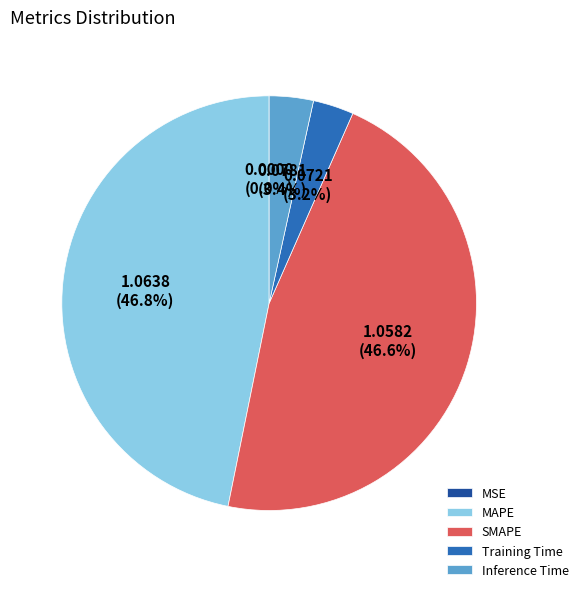

The SMAPE slice represents 47% of the pie. True or false?

True